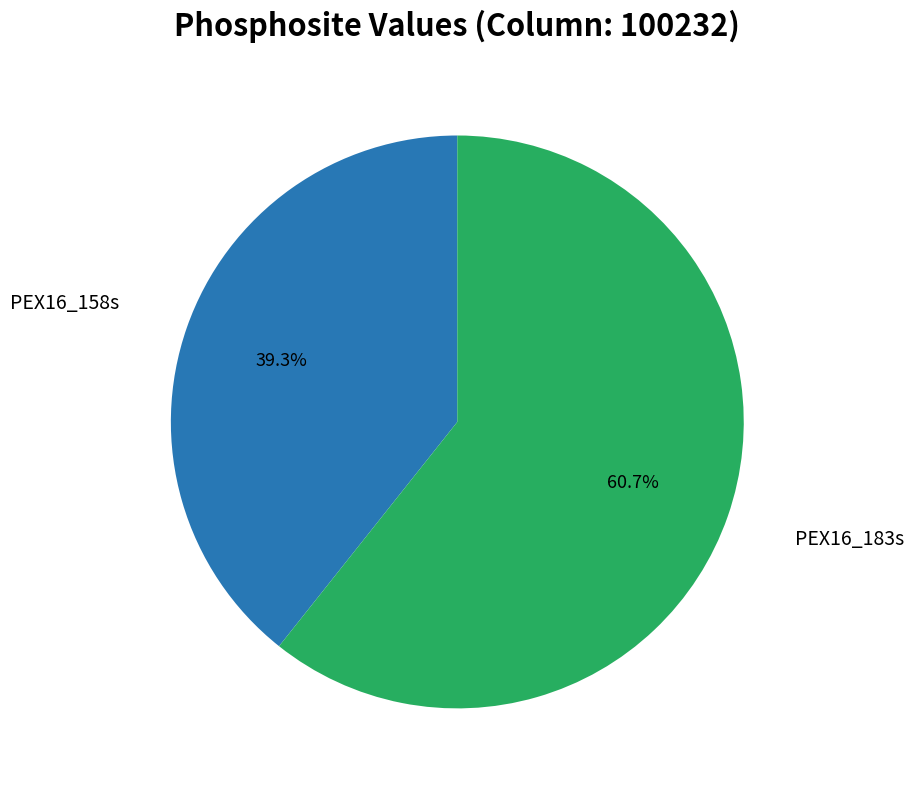

Is there a majority slice in this chart?

Yes